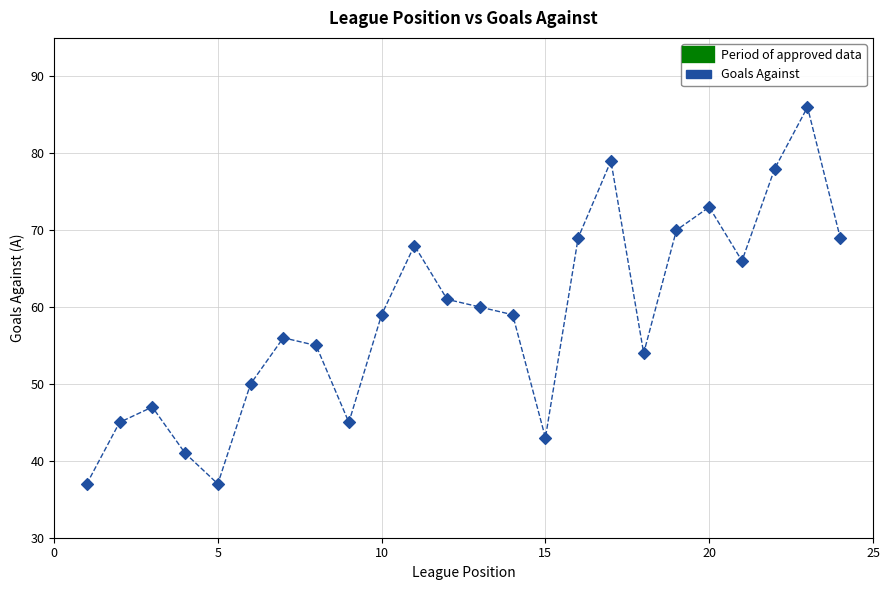

What is the range of X values (max minus min)?

23